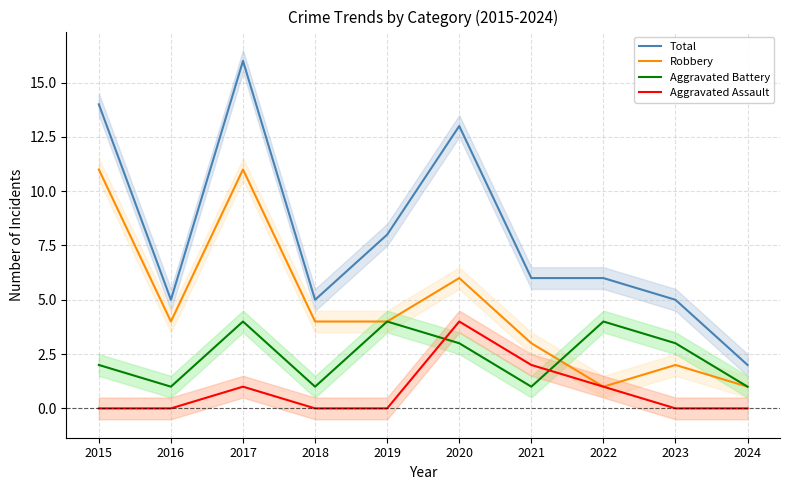

True or false: Robbery and Total cross at least once.

False